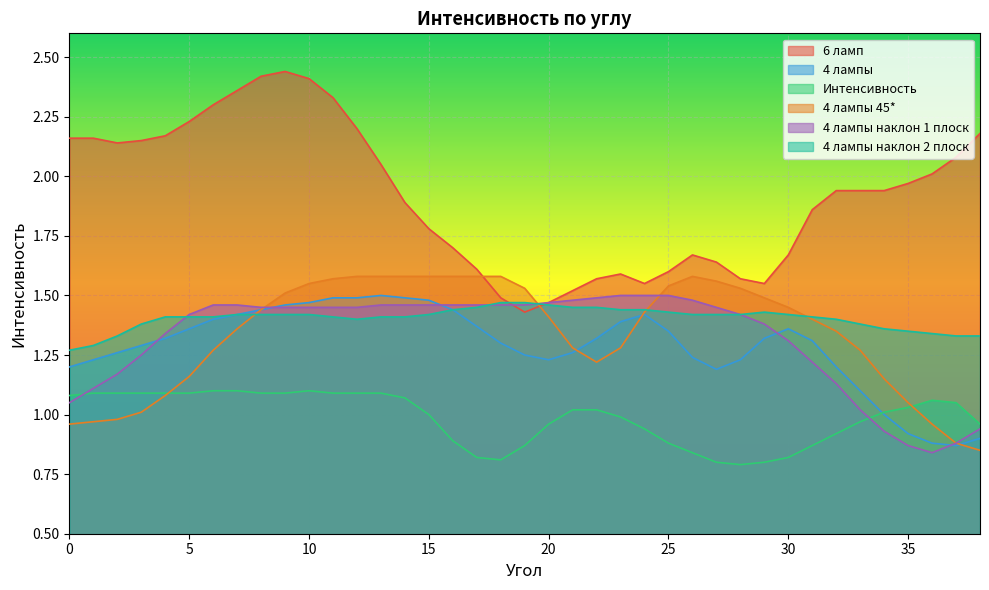

Reading right to left, what are all the values shown in this chart?

6 ламп: 38=2.2	37=2.1	36=2.0	35=2.0	34=1.9	33=1.9	32=1.9	31=1.9	30=1.7	29=1.6	28=1.6	27=1.6	26=1.7	25=1.6	24=1.6	23=1.6	22=1.6	21=1.5	20=1.5	19=1.4	18=1.5	17=1.6	16=1.7	15=1.8	14=1.9	13=2.0	12=2.2	11=2.3	10=2.4	9=2.4	8=2.4	7=2.4	6=2.3	5=2.2	4=2.2	3=2.1	2=2.1	1=2.2	0=2.2
4 лампы: 38=0.9	37=0.9	36=0.9	35=0.9	34=1.0	33=1.1	32=1.2	31=1.3	30=1.4	29=1.3	28=1.2	27=1.2	26=1.2	25=1.4	24=1.4	23=1.4	22=1.3	21=1.3	20=1.2	19=1.2	18=1.3	17=1.4	16=1.4	15=1.5	14=1.5	13=1.5	12=1.5	11=1.5	10=1.5	9=1.5	8=1.4	7=1.4	6=1.4	5=1.4	4=1.3	3=1.3	2=1.3	1=1.2	0=1.2
Интенсивность: 38=1.0	37=1.1	36=1.1	35=1.0	34=1.0	33=1.0	32=0.9	31=0.9	30=0.8	29=0.8	28=0.8	27=0.8	26=0.8	25=0.9	24=0.9	23=1.0	22=1.0	21=1.0	20=1.0	19=0.9	18=0.8	17=0.8	16=0.9	15=1.0	14=1.1	13=1.1	12=1.1	11=1.1	10=1.1	9=1.1	8=1.1	7=1.1	6=1.1	5=1.1	4=1.1	3=1.1	2=1.1	1=1.1	0=1.1
4 лампы 45*: 38=0.8	37=0.9	36=1.0	35=1.1	34=1.1	33=1.3	32=1.4	31=1.4	30=1.4	29=1.5	28=1.5	27=1.6	26=1.6	25=1.5	24=1.4	23=1.3	22=1.2	21=1.3	20=1.4	19=1.5	18=1.6	17=1.6	16=1.6	15=1.6	14=1.6	13=1.6	12=1.6	11=1.6	10=1.6	9=1.5	8=1.4	7=1.4	6=1.3	5=1.2	4=1.1	3=1.0	2=1.0	1=1.0	0=1.0
4 лампы наклон 1 плоск: 38=0.9	37=0.9	36=0.8	35=0.9	34=0.9	33=1.0	32=1.1	31=1.2	30=1.3	29=1.4	28=1.4	27=1.4	26=1.5	25=1.5	24=1.5	23=1.5	22=1.5	21=1.5	20=1.5	19=1.5	18=1.5	17=1.5	16=1.5	15=1.5	14=1.5	13=1.5	12=1.4	11=1.4	10=1.4	9=1.4	8=1.4	7=1.5	6=1.5	5=1.4	4=1.3	3=1.2	2=1.2	1=1.1	0=1.1
4 лампы наклон 2 плоск: 38=1.3	37=1.3	36=1.3	35=1.4	34=1.4	33=1.4	32=1.4	31=1.4	30=1.4	29=1.4	28=1.4	27=1.4	26=1.4	25=1.4	24=1.4	23=1.4	22=1.4	21=1.4	20=1.5	19=1.5	18=1.5	17=1.4	16=1.4	15=1.4	14=1.4	13=1.4	12=1.4	11=1.4	10=1.4	9=1.4	8=1.4	7=1.4	6=1.4	5=1.4	4=1.4	3=1.4	2=1.3	1=1.3	0=1.3